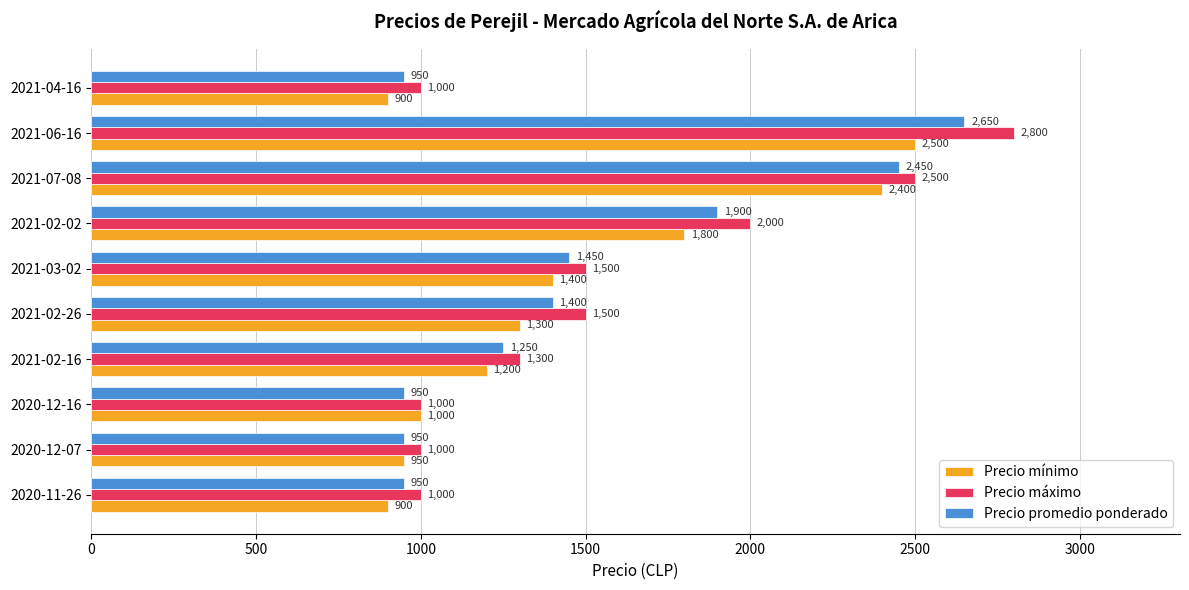

Which series has the largest total across all categories?

Precio máximo